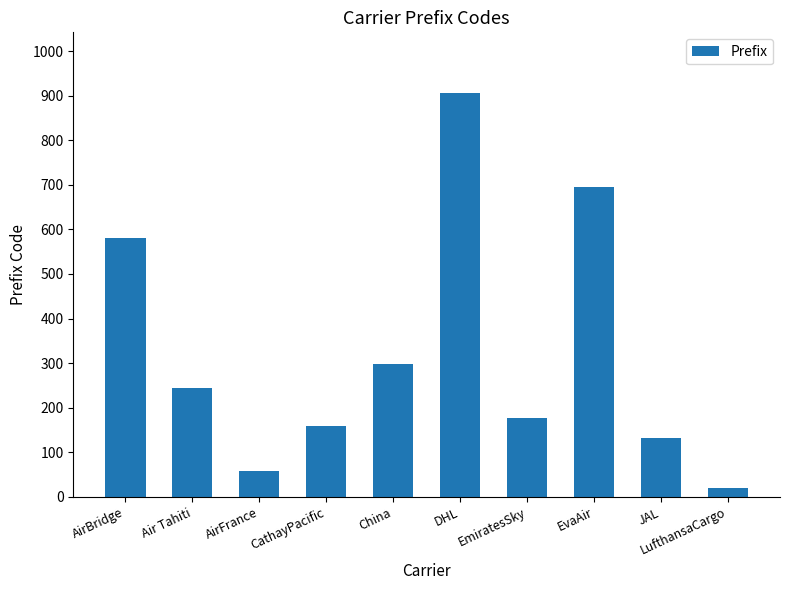

What is the difference between the values at AirBridge and JAL?

449